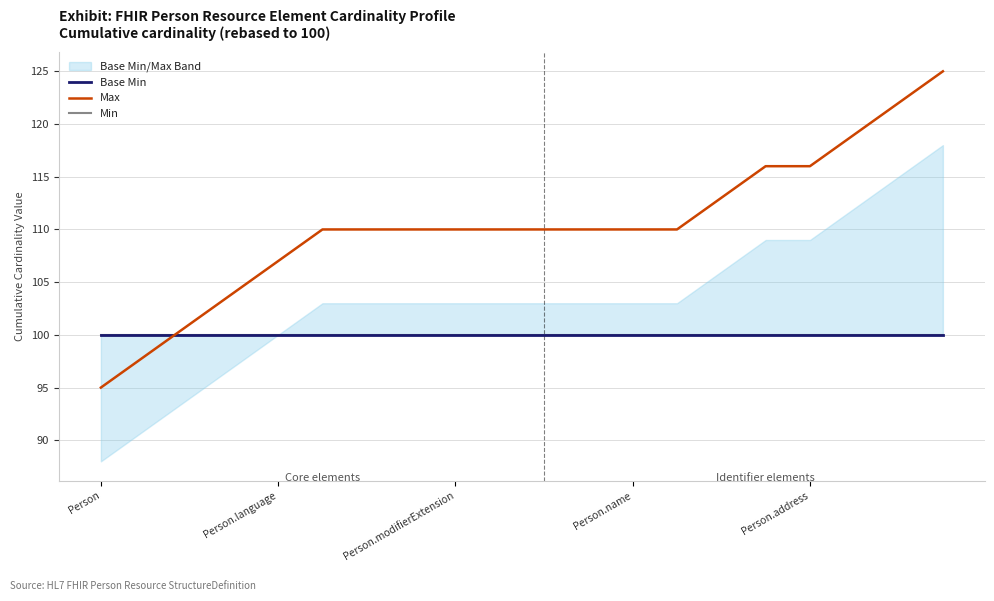

How many Max values are between 110 and 116?

12